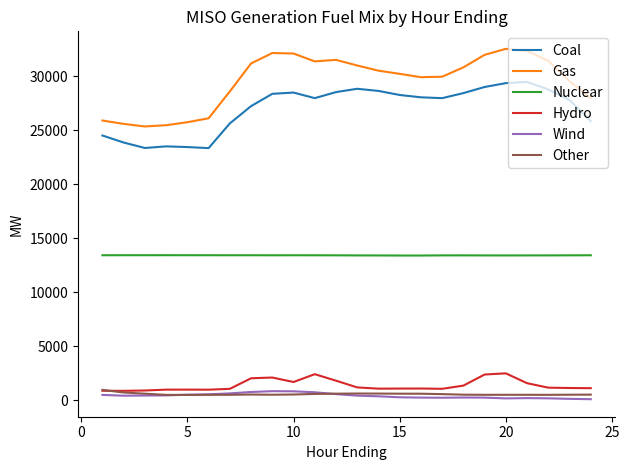

Which series has the largest total across all categories?

Gas